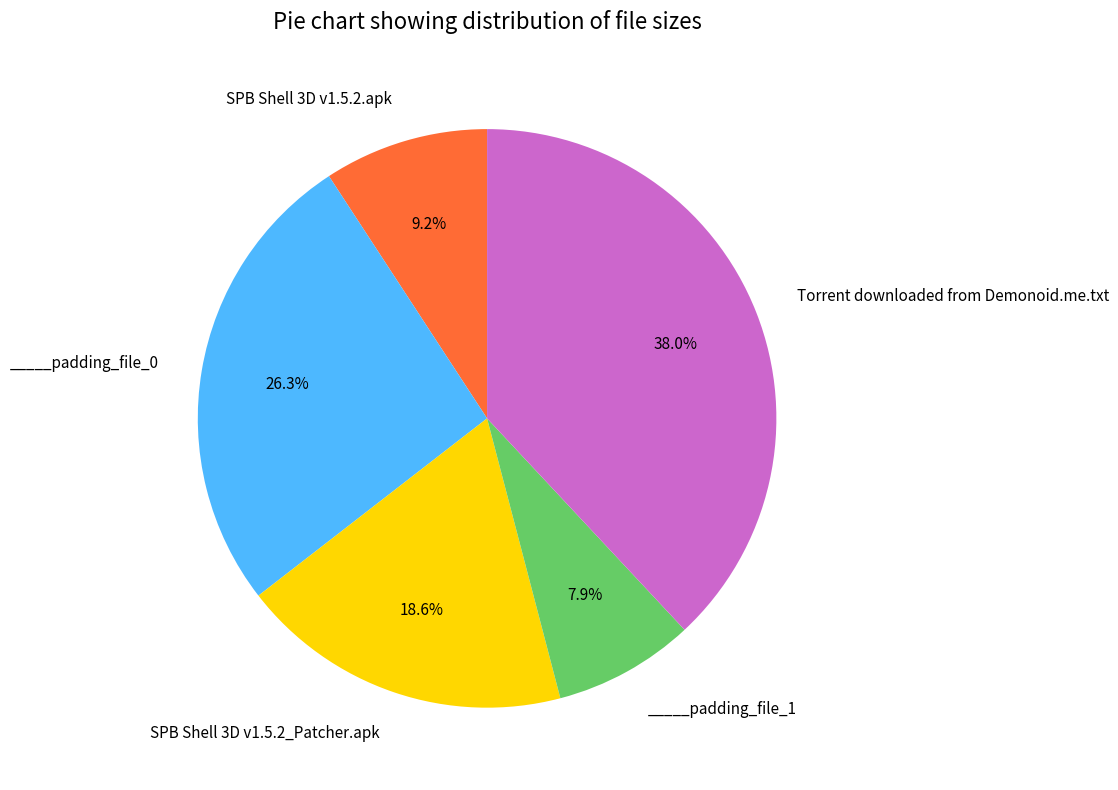

Is there any slice that represents more than half of the pie?

No